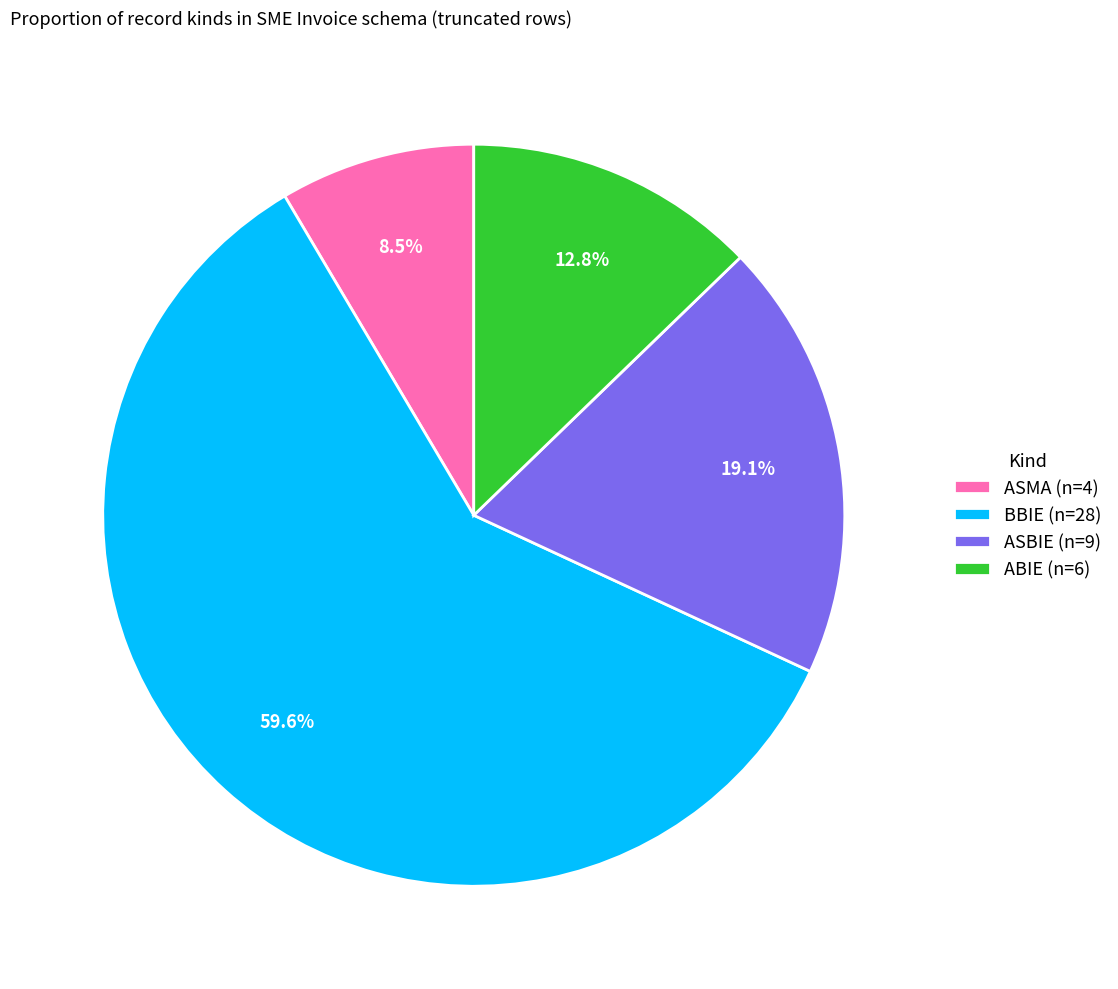

Rank the categories by value from highest to lowest.

BBIE, ASBIE, ABIE, ASMA